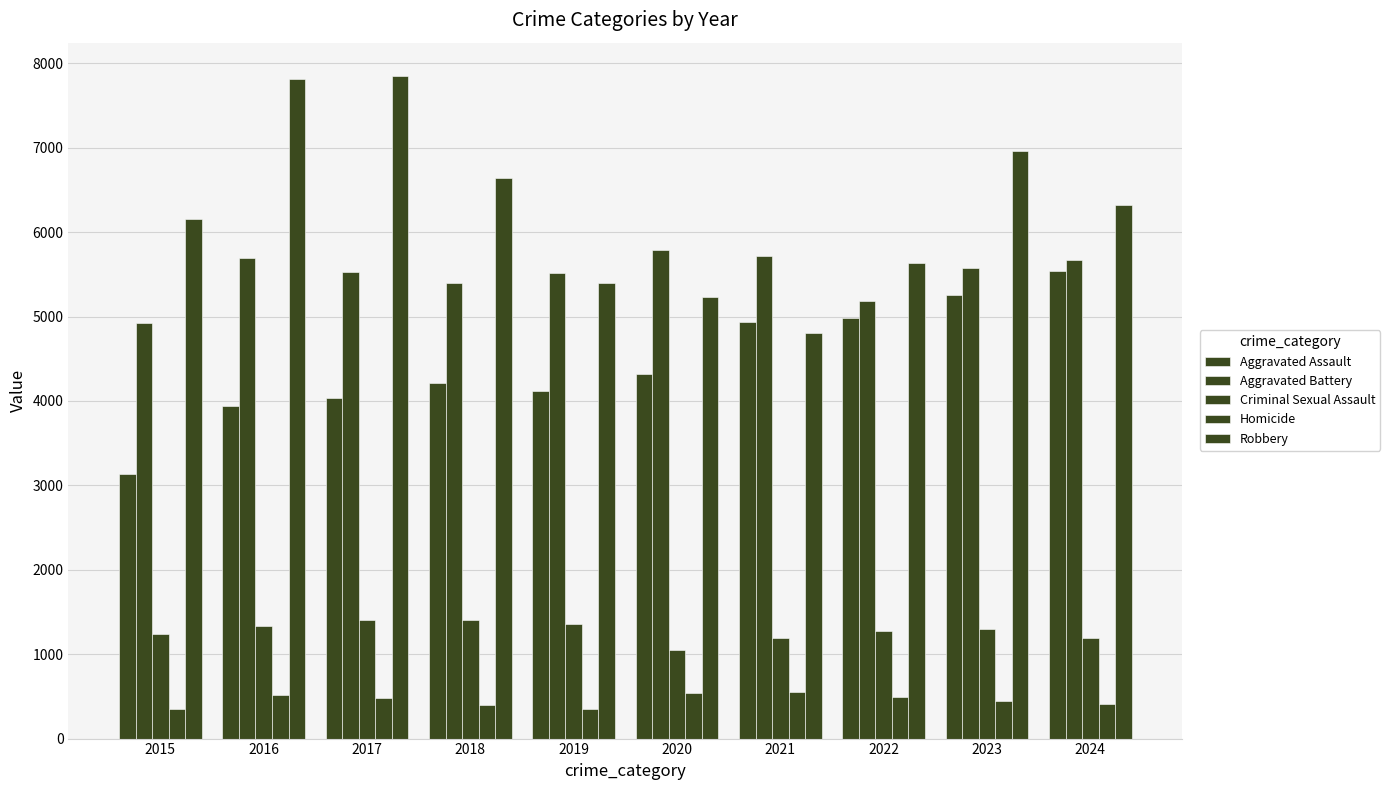

How many bars are there in total?

50